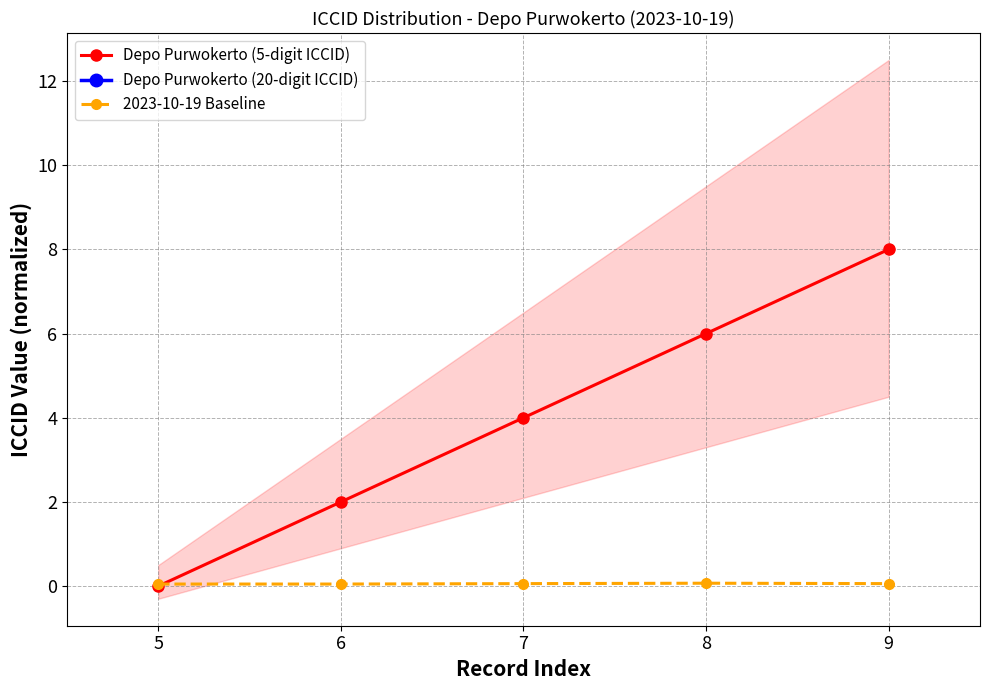

Count the values in the range 2 to 6.

3